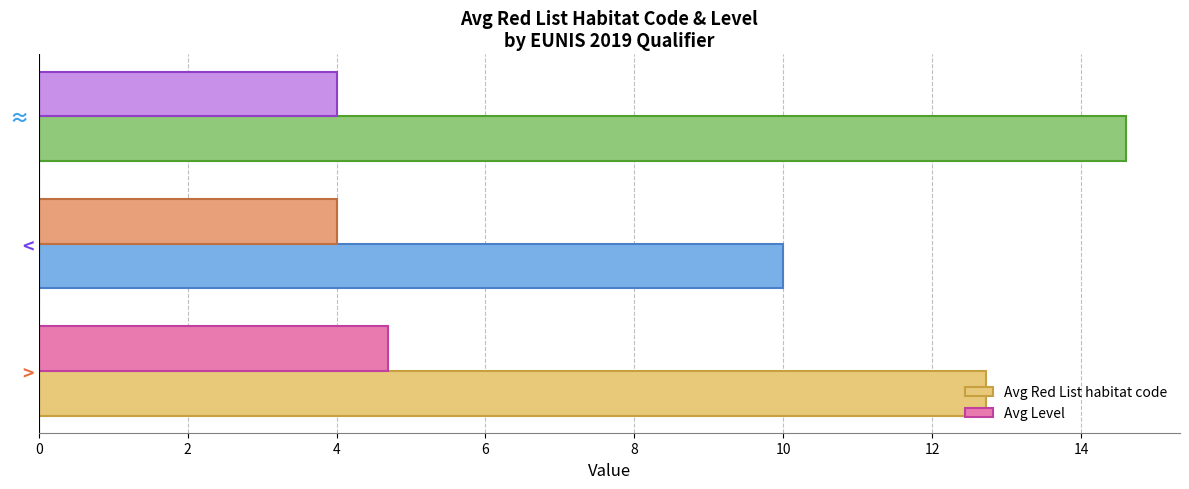

What is the minimum value for Avg Level?

4.0